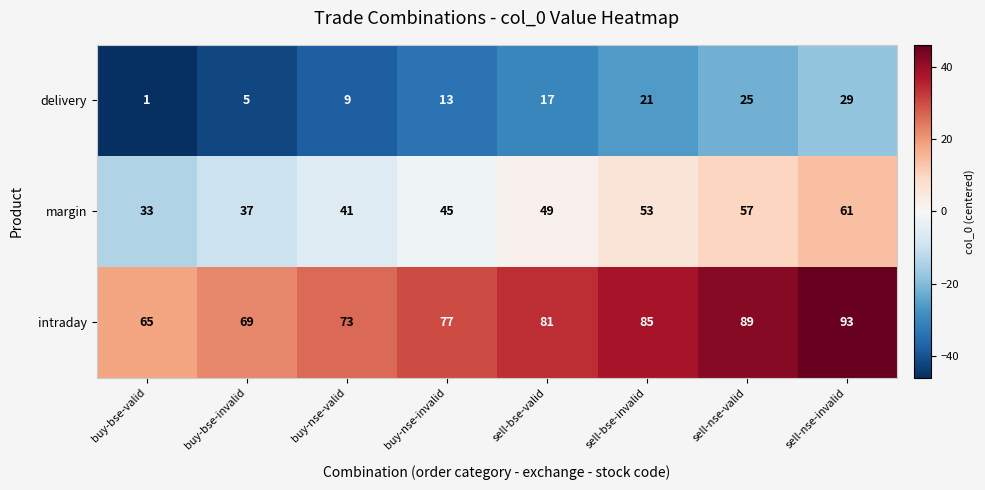

What is the difference between the highest and lowest values at sell-bse-valid?

64